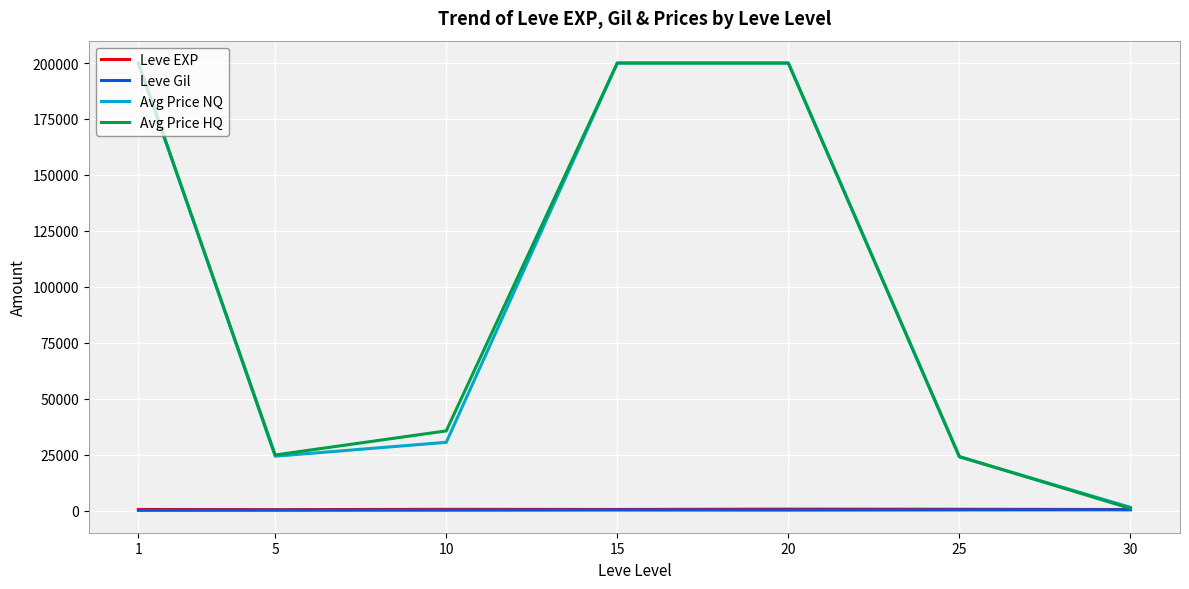

Which series has the largest range (max minus min)?

Avg Price HQ